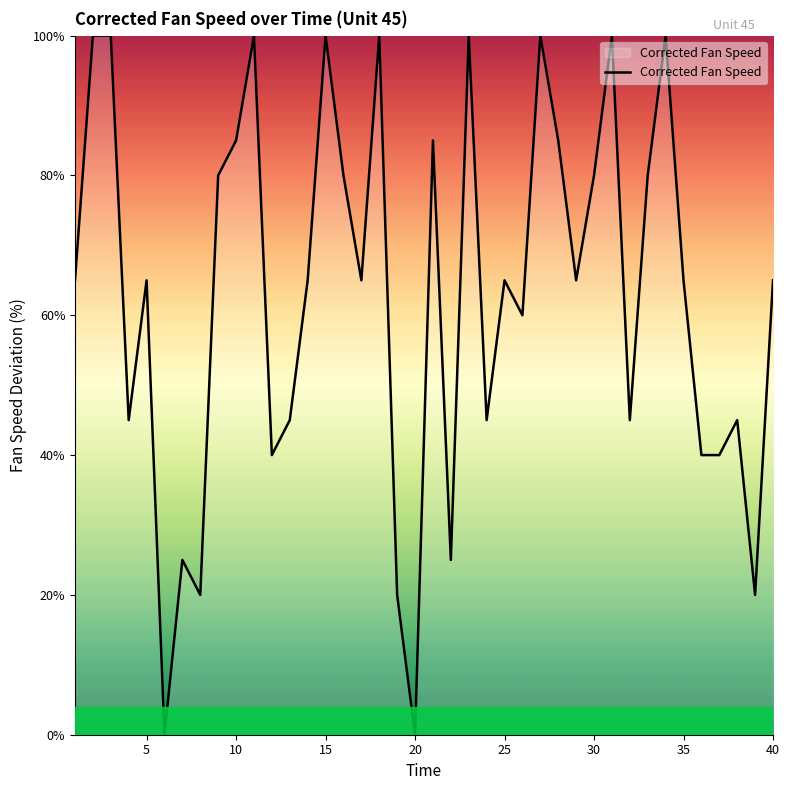

What is the maximum value shown in the chart?

100.0